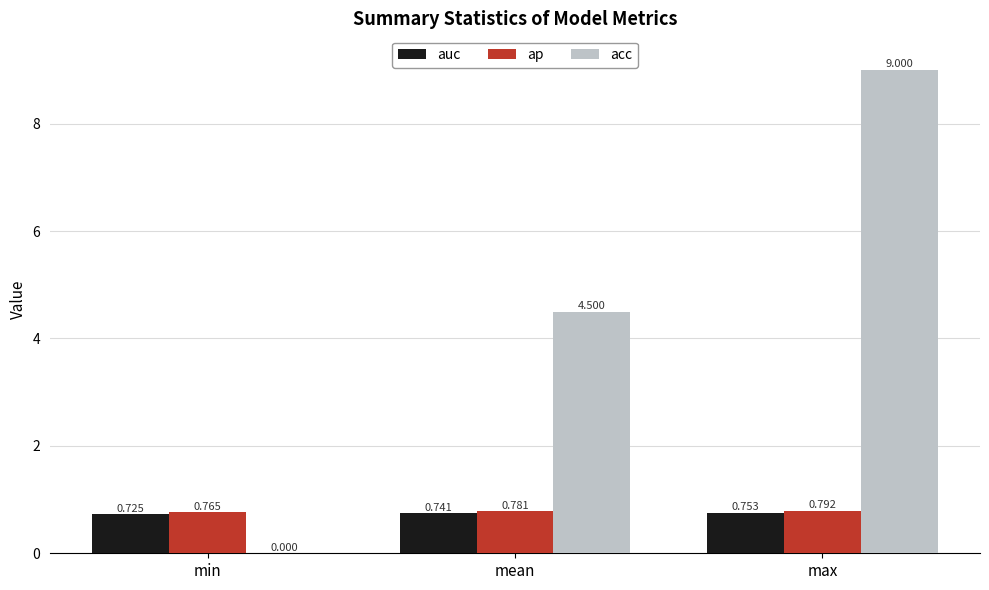

Count the number of data series in this chart.

3